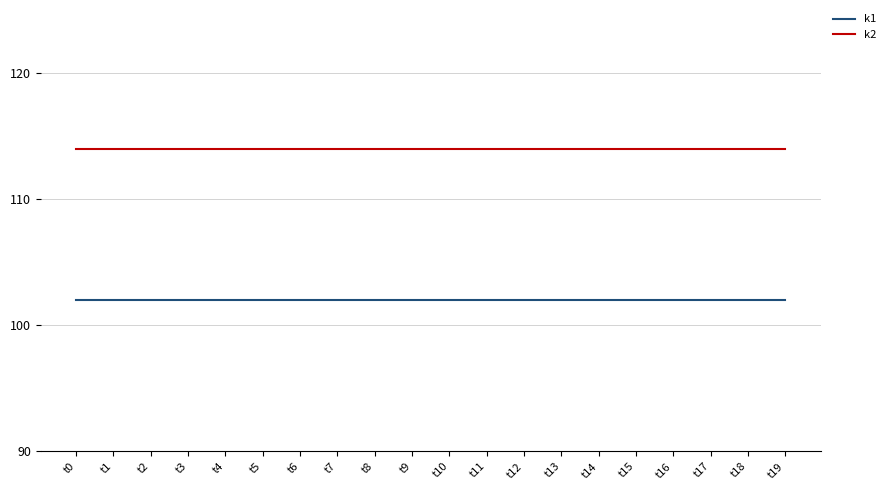

List the series in order of their peak value, highest first.

k2, k1